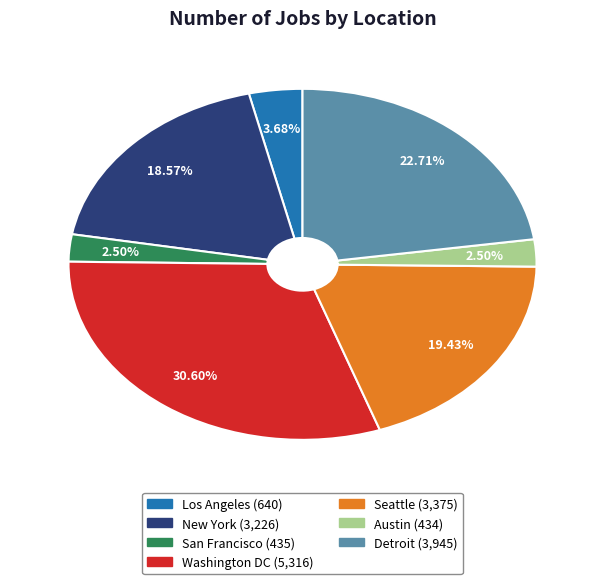

Which slice is the largest?

Washington DC